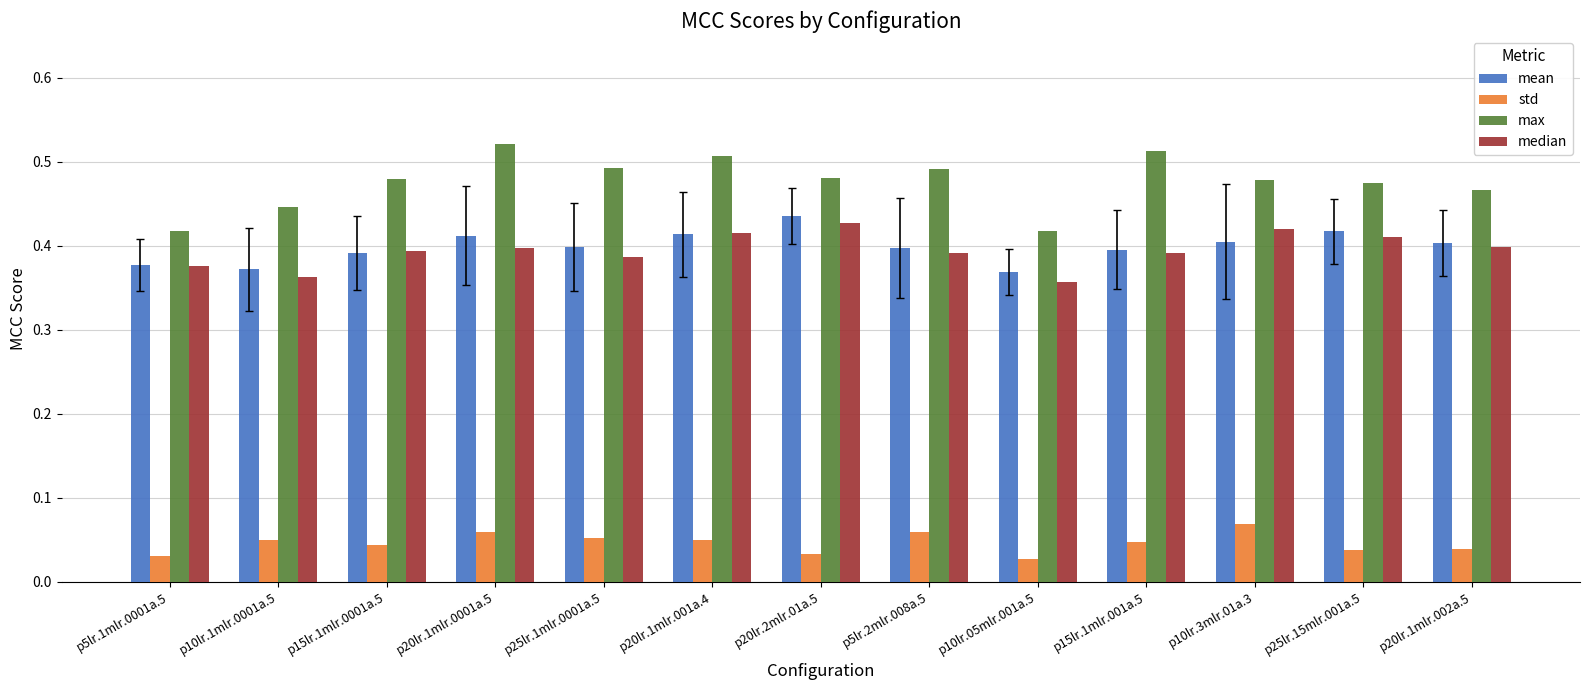

The value of max at p5lr.1mlr.0001a.5 is 0.3. True or false?

False